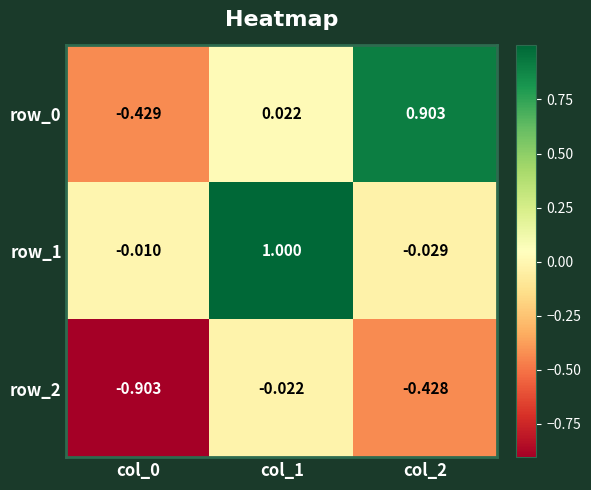

What is the difference between the row_0 values at col_0 and col_1?

0.5